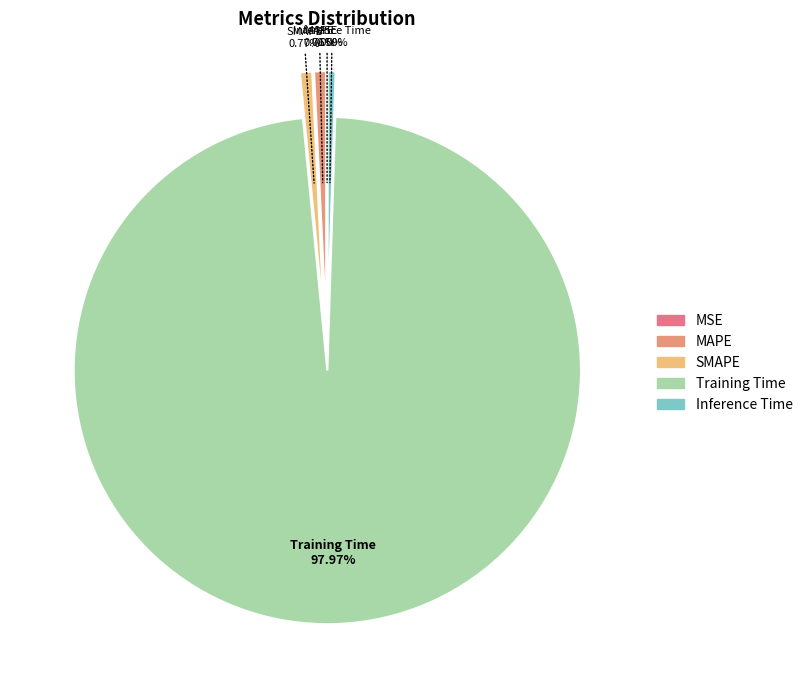

Which category has the biggest portion of the pie?

Training Time